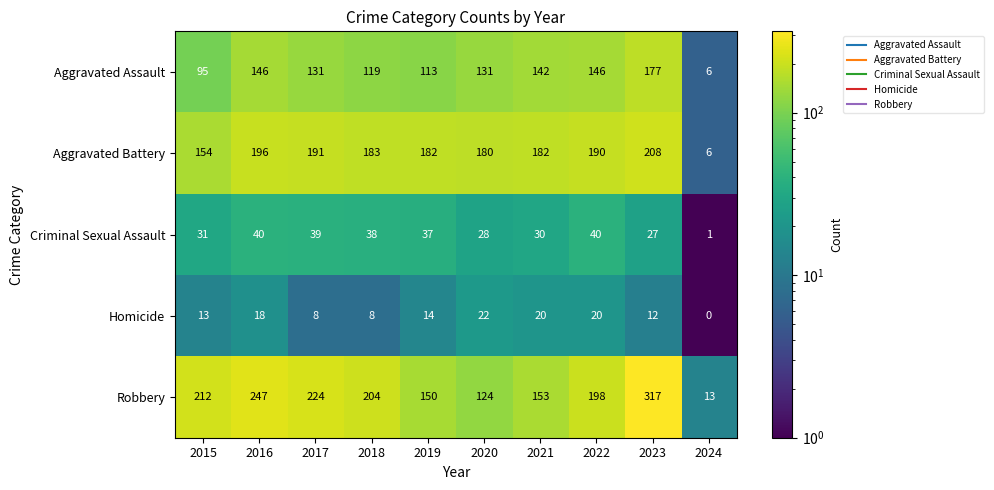

What is the spread (max minus min) of values at 2015?

199